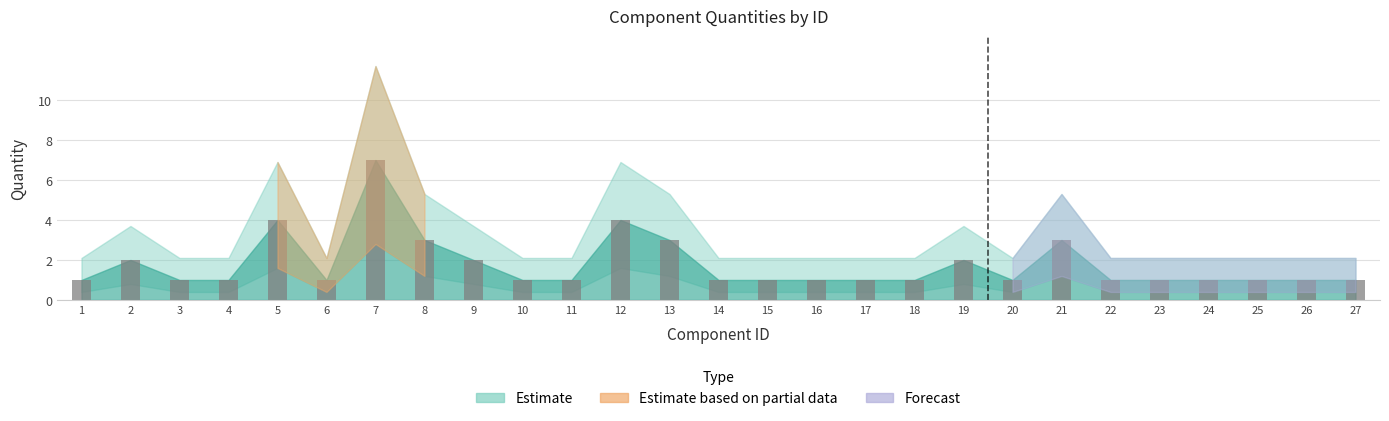

What is the difference between the maximum and minimum values?

6